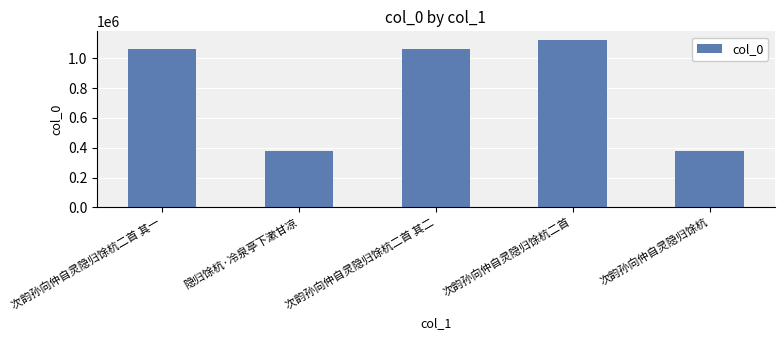

Does the chart contain stacked bars?

No